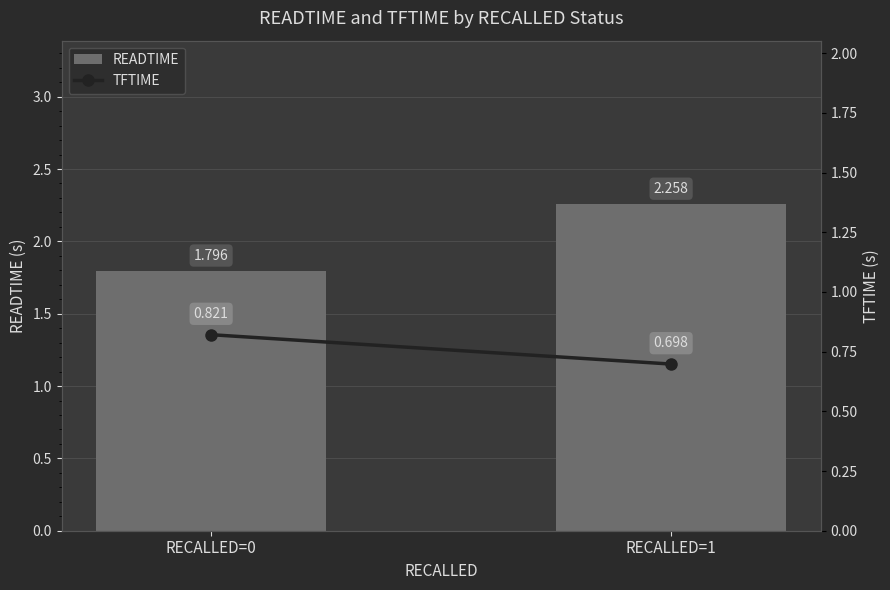

At which label does TFTIME reach its minimum?

RECALLED=1